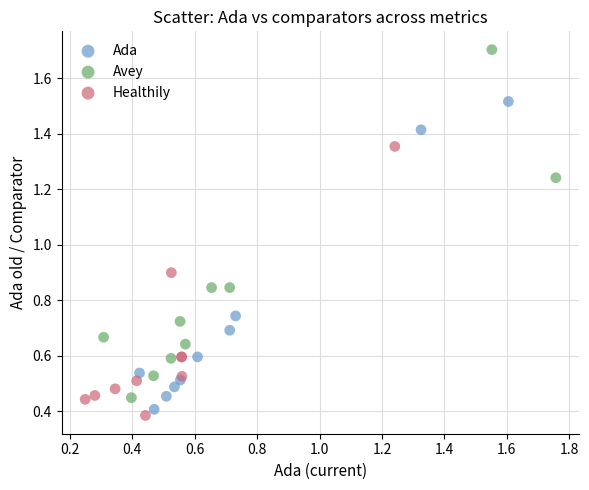

Which series reaches the maximum Y coordinate?

Avey